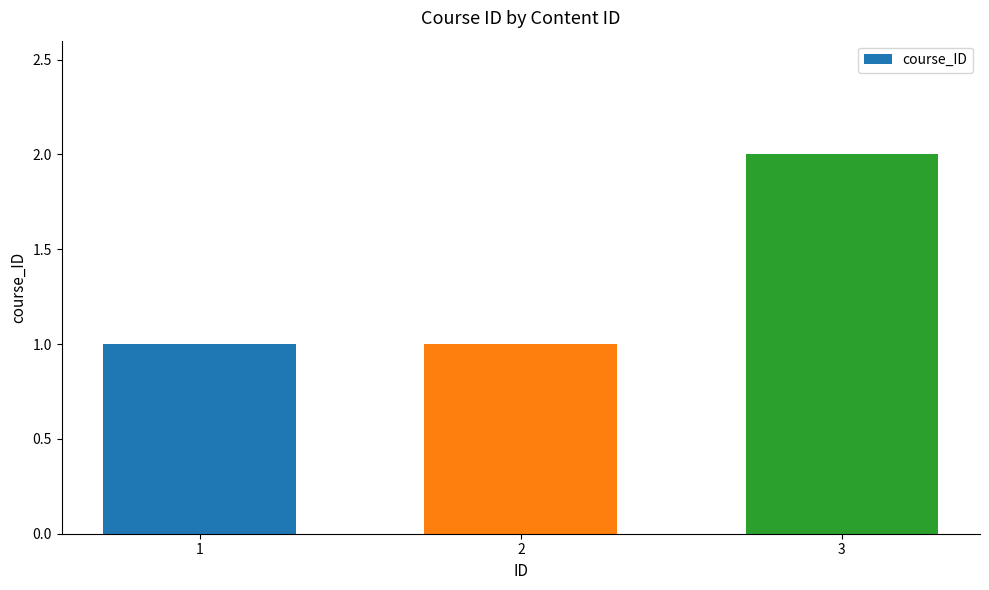

What is the change in value from 1 to 3?

+1